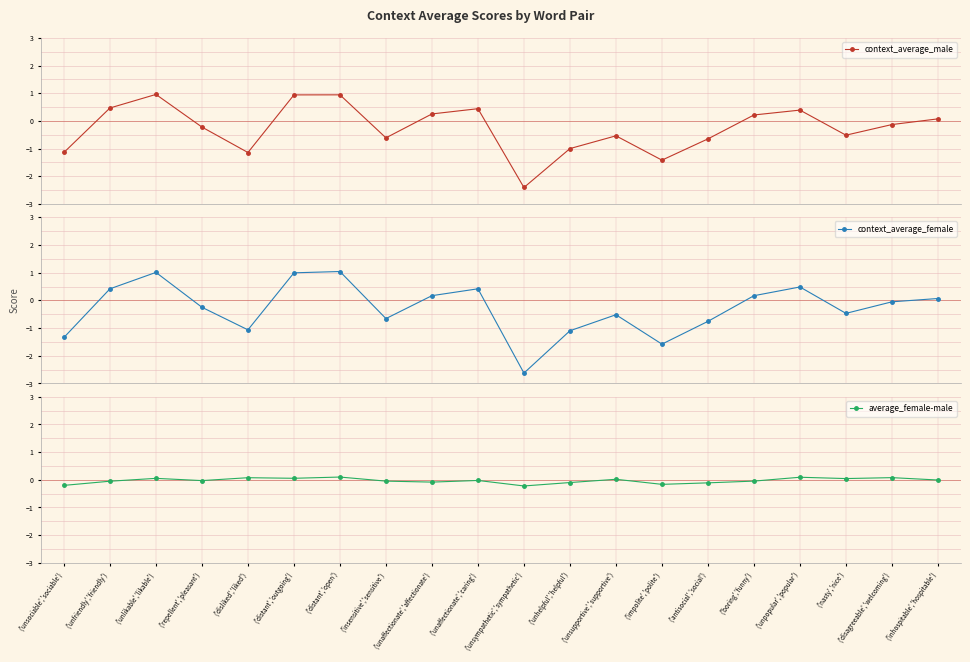

Where is the first local maximum for context_average_female?

('unlikable','likable')